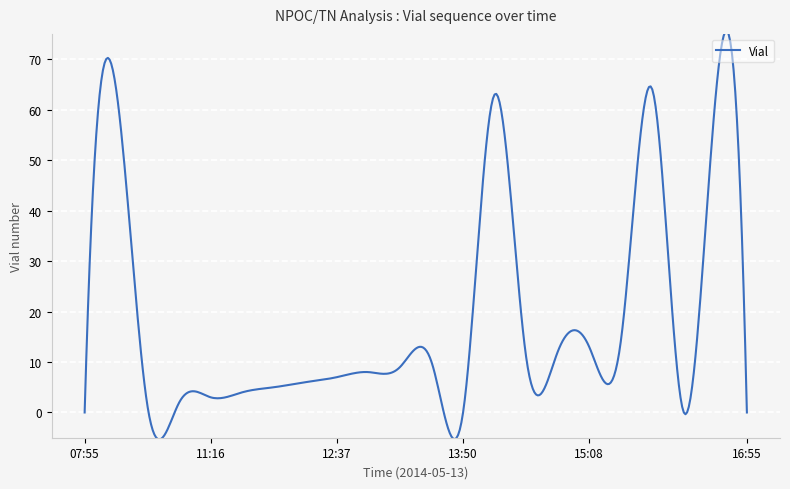

What is the greatest value displayed?

75.6